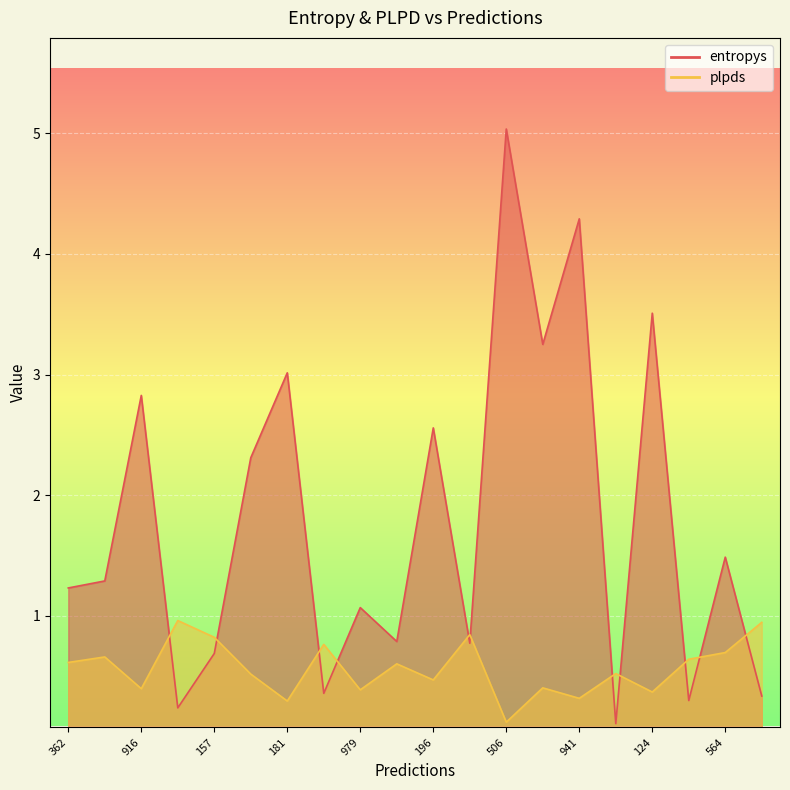

True or false: plpds has a value of 0.5 at 553.

True